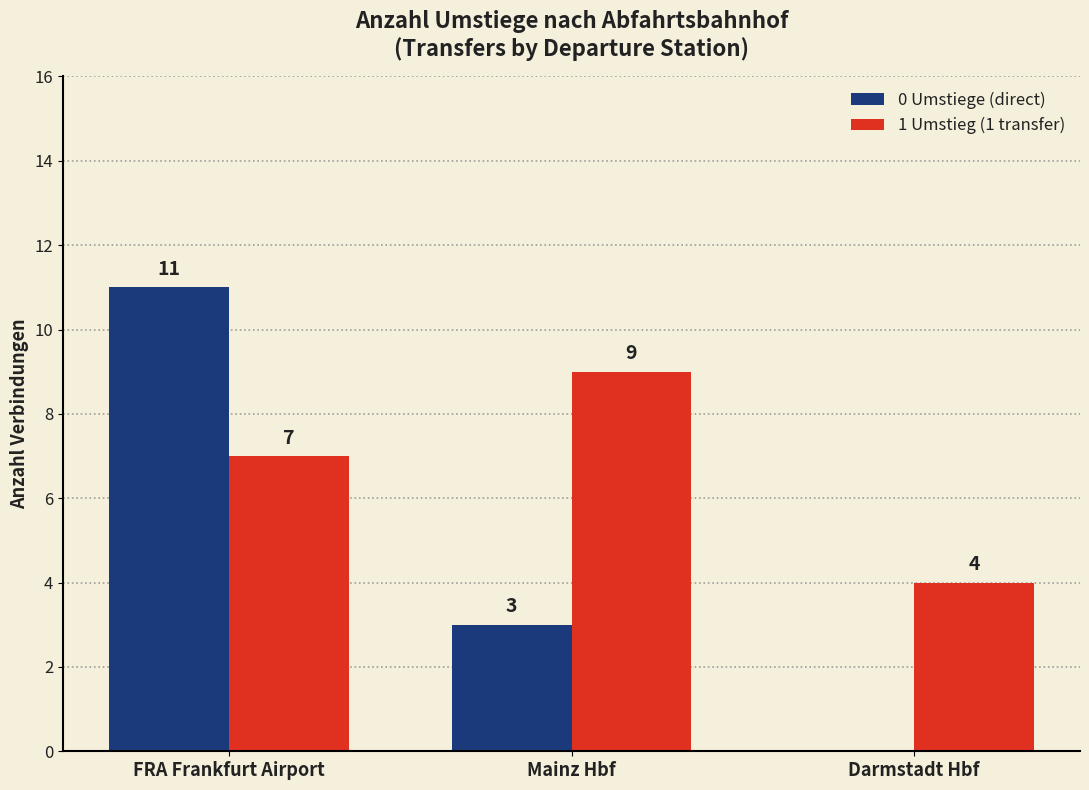

Reading right to left, what are all the values shown in this chart?

0 Umstiege (direct): Darmstadt Hbf=0	Mainz Hbf=3	FRA Frankfurt Airport=11
1 Umstieg (1 transfer): Darmstadt Hbf=4	Mainz Hbf=9	FRA Frankfurt Airport=7